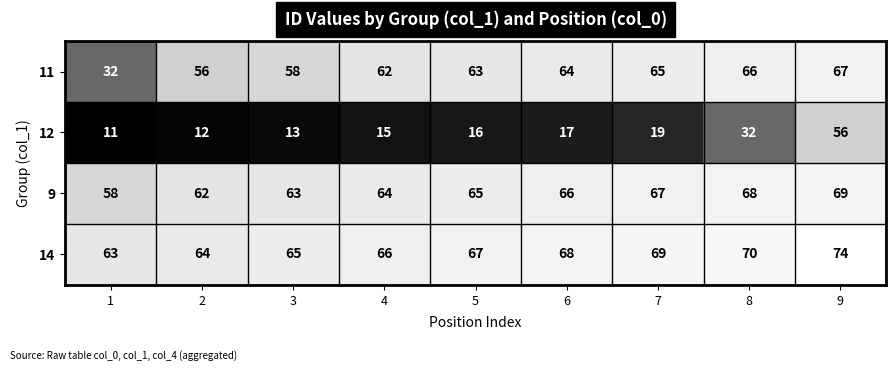

The 14 series shows 67 at 5. True or false?

True